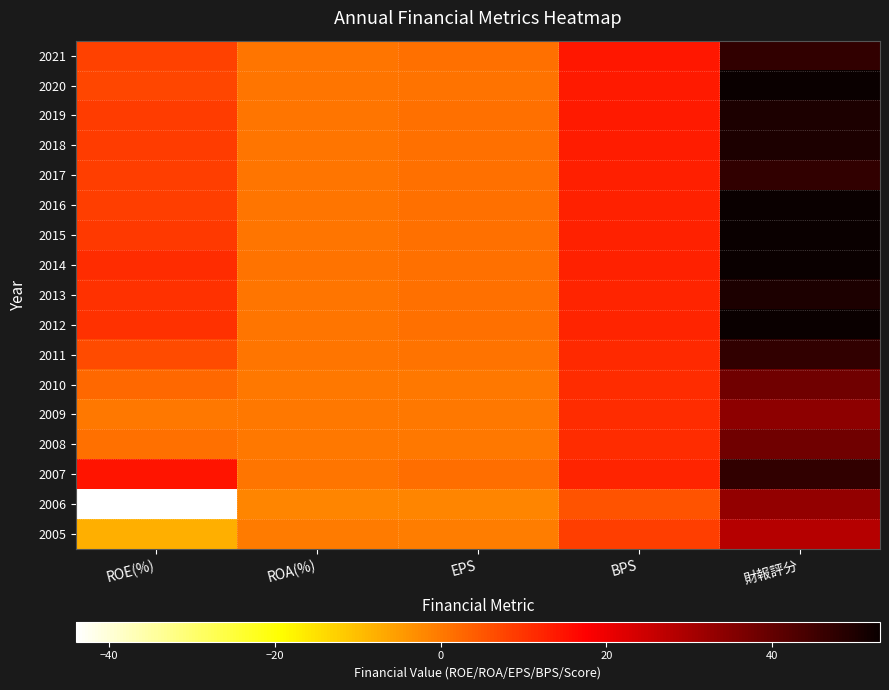

Reading right to left, what are all the values shown in this chart?

2021: 財報評分=47.0	BPS=14.0	EPS=1.1	ROA(%)=0.6	ROE(%)=7.9
2020: 財報評分=53.0	BPS=13.8	EPS=1.0	ROA(%)=0.6	ROE(%)=7.4
2019: 財報評分=50.0	BPS=13.8	EPS=1.2	ROA(%)=0.6	ROE(%)=8.7
2018: 財報評分=50.0	BPS=13.6	EPS=1.2	ROA(%)=0.6	ROE(%)=8.8
2017: 財報評分=47.0	BPS=13.2	EPS=1.1	ROA(%)=0.6	ROE(%)=8.6
2016: 財報評分=53.0	BPS=12.8	EPS=1.1	ROA(%)=0.6	ROE(%)=8.6
2015: 財報評分=53.0	BPS=12.6	EPS=1.1	ROA(%)=0.6	ROE(%)=9.2
2014: 財報評分=53.0	BPS=12.6	EPS=1.3	ROA(%)=0.7	ROE(%)=11.2
2013: 財報評分=50.0	BPS=12.2	EPS=1.2	ROA(%)=0.7	ROE(%)=10.4
2012: 財報評分=53.0	BPS=12.1	EPS=1.2	ROA(%)=0.7	ROE(%)=10.5
2011: 財報評分=47.0	BPS=11.4	EPS=0.8	ROA(%)=0.4	ROE(%)=6.5
2010: 財報評分=38.0	BPS=11.2	EPS=0.3	ROA(%)=0.1	ROE(%)=2.4
2009: 財報評分=34.0	BPS=11.2	EPS=0.0	ROA(%)=0.0	ROE(%)=0.1
2008: 財報評分=38.0	BPS=11.3	EPS=0.1	ROA(%)=0.1	ROE(%)=1.3
2007: 財報評分=47.0	BPS=12.2	EPS=1.5	ROA(%)=0.7	ROE(%)=14.7
2006: 財報評分=33.0	BPS=5.4	EPS=-1.8	ROA(%)=-1.8	ROE(%)=-44.0
2005: 財報評分=28.0	BPS=8.5	EPS=-0.7	ROA(%)=-0.4	ROE(%)=-7.7